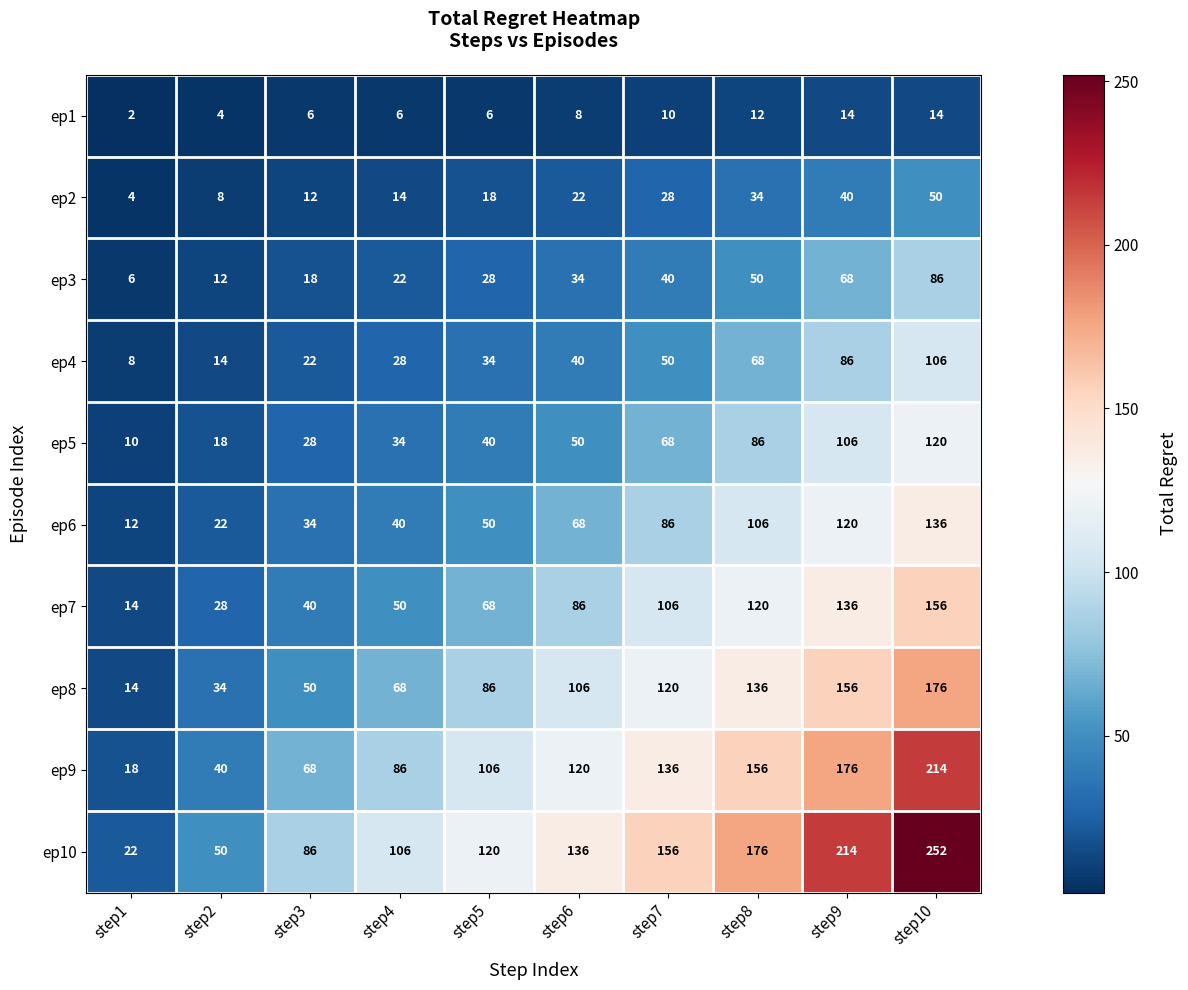

What is the difference between the maximum and minimum values in the ep4 series?

98